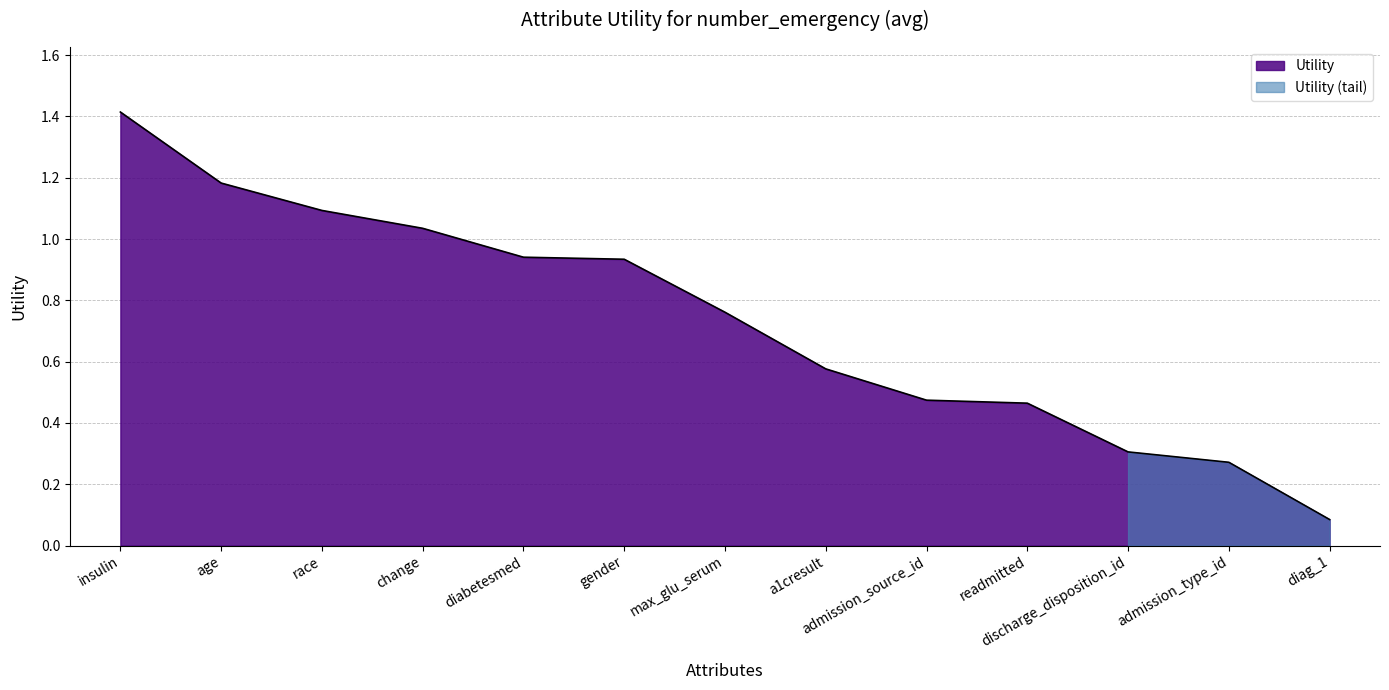

The chart shows a value of 0.9 at gender. True or false?

True